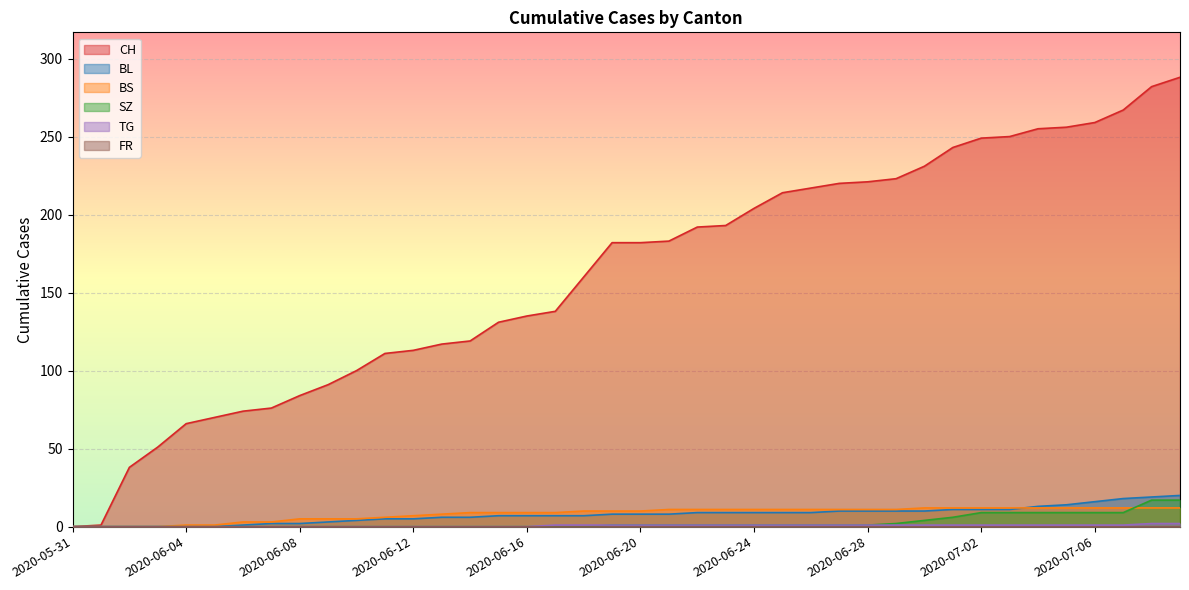

Reading right to left, extract all data points from this chart.

CH: 2020-07-09=288	2020-07-08=282	2020-07-07=267	2020-07-06=259	2020-07-05=256	2020-07-04=255	2020-07-03=250	2020-07-02=249	2020-07-01=243	2020-06-30=231	2020-06-29=223	2020-06-28=221	2020-06-27=220	2020-06-26=217	2020-06-25=214	2020-06-24=204	2020-06-23=193	2020-06-22=192	2020-06-21=183	2020-06-20=182	2020-06-19=182	2020-06-18=160	2020-06-17=138	2020-06-16=135	2020-06-15=131	2020-06-14=119	2020-06-13=117	2020-06-12=113	2020-06-11=111	2020-06-10=100	2020-06-09=91	2020-06-08=84	2020-06-07=76	2020-06-06=74	2020-06-05=70	2020-06-04=66	2020-06-03=51	2020-06-02=38	2020-06-01=1	2020-05-31=0
BL: 2020-07-09=20	2020-07-08=19	2020-07-07=18	2020-07-06=16	2020-07-05=14	2020-07-04=13	2020-07-03=11	2020-07-02=11	2020-07-01=11	2020-06-30=10	2020-06-29=10	2020-06-28=10	2020-06-27=10	2020-06-26=9	2020-06-25=9	2020-06-24=9	2020-06-23=9	2020-06-22=9	2020-06-21=8	2020-06-20=8	2020-06-19=8	2020-06-18=7	2020-06-17=7	2020-06-16=7	2020-06-15=7	2020-06-14=6	2020-06-13=6	2020-06-12=5	2020-06-11=5	2020-06-10=4	2020-06-09=3	2020-06-08=2	2020-06-07=2	2020-06-06=1	2020-06-05=0	2020-06-04=0	2020-06-03=0	2020-06-02=0	2020-06-01=0	2020-05-31=0
BS: 2020-07-09=12	2020-07-08=12	2020-07-07=12	2020-07-06=12	2020-07-05=12	2020-07-04=12	2020-07-03=12	2020-07-02=12	2020-07-01=12	2020-06-30=12	2020-06-29=11	2020-06-28=11	2020-06-27=11	2020-06-26=11	2020-06-25=11	2020-06-24=11	2020-06-23=11	2020-06-22=11	2020-06-21=11	2020-06-20=10	2020-06-19=10	2020-06-18=10	2020-06-17=9	2020-06-16=9	2020-06-15=9	2020-06-14=9	2020-06-13=8	2020-06-12=7	2020-06-11=6	2020-06-10=5	2020-06-09=5	2020-06-08=5	2020-06-07=3	2020-06-06=3	2020-06-05=1	2020-06-04=1	2020-06-03=0	2020-06-02=0	2020-06-01=0	2020-05-31=0
SZ: 2020-07-09=17	2020-07-08=17	2020-07-07=9	2020-07-06=9	2020-07-05=9	2020-07-04=9	2020-07-03=9	2020-07-02=9	2020-07-01=6	2020-06-30=4	2020-06-29=2	2020-06-28=1	2020-06-27=1	2020-06-26=1	2020-06-25=1	2020-06-24=1	2020-06-23=1	2020-06-22=1	2020-06-21=1	2020-06-20=1	2020-06-19=1	2020-06-18=0	2020-06-17=0	2020-06-16=0	2020-06-15=0	2020-06-14=0	2020-06-13=0	2020-06-12=0	2020-06-11=0	2020-06-10=0	2020-06-09=0	2020-06-08=0	2020-06-07=0	2020-06-06=0	2020-06-05=0	2020-06-04=0	2020-06-03=0	2020-06-02=0	2020-06-01=0	2020-05-31=0
TG: 2020-07-09=2	2020-07-08=2	2020-07-07=1	2020-07-06=1	2020-07-05=1	2020-07-04=1	2020-07-03=1	2020-07-02=1	2020-07-01=1	2020-06-30=1	2020-06-29=1	2020-06-28=1	2020-06-27=1	2020-06-26=1	2020-06-25=1	2020-06-24=1	2020-06-23=1	2020-06-22=1	2020-06-21=1	2020-06-20=1	2020-06-19=1	2020-06-18=1	2020-06-17=1	2020-06-16=0	2020-06-15=0	2020-06-14=0	2020-06-13=0	2020-06-12=0	2020-06-11=0	2020-06-10=0	2020-06-09=0	2020-06-08=0	2020-06-07=0	2020-06-06=0	2020-06-05=0	2020-06-04=0	2020-06-03=0	2020-06-02=0	2020-06-01=0	2020-05-31=0